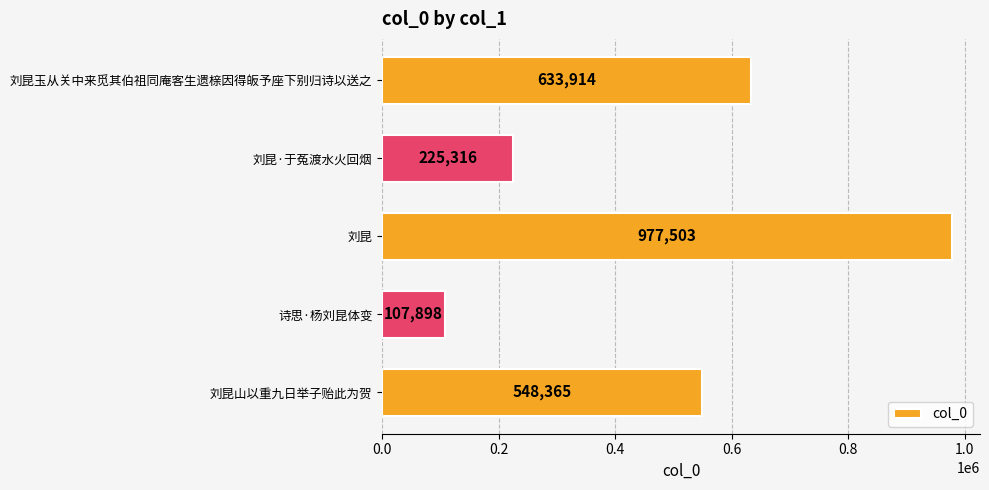

What is the difference between the maximum and minimum values?

869605